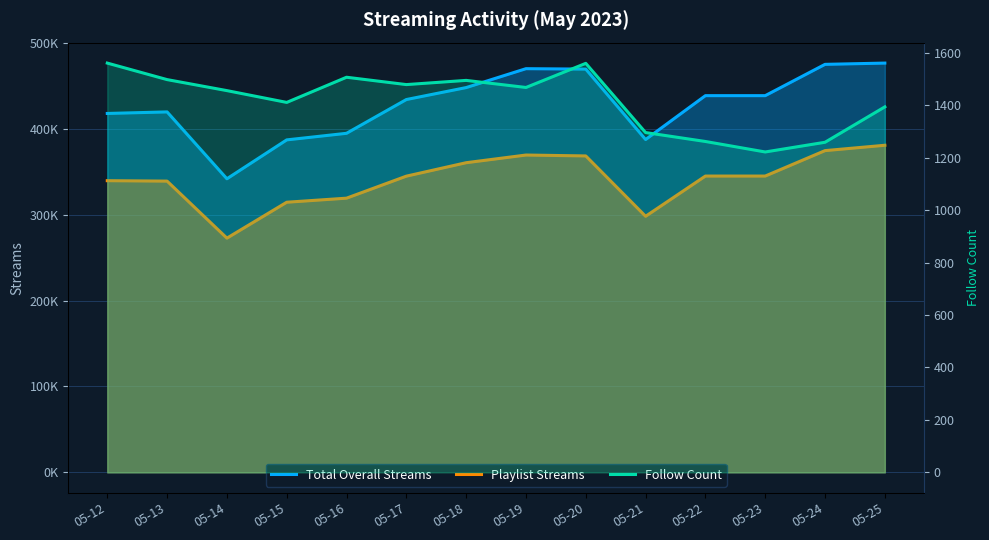

What is the value of the Playlist Streams point at the 7th from the left?

360380